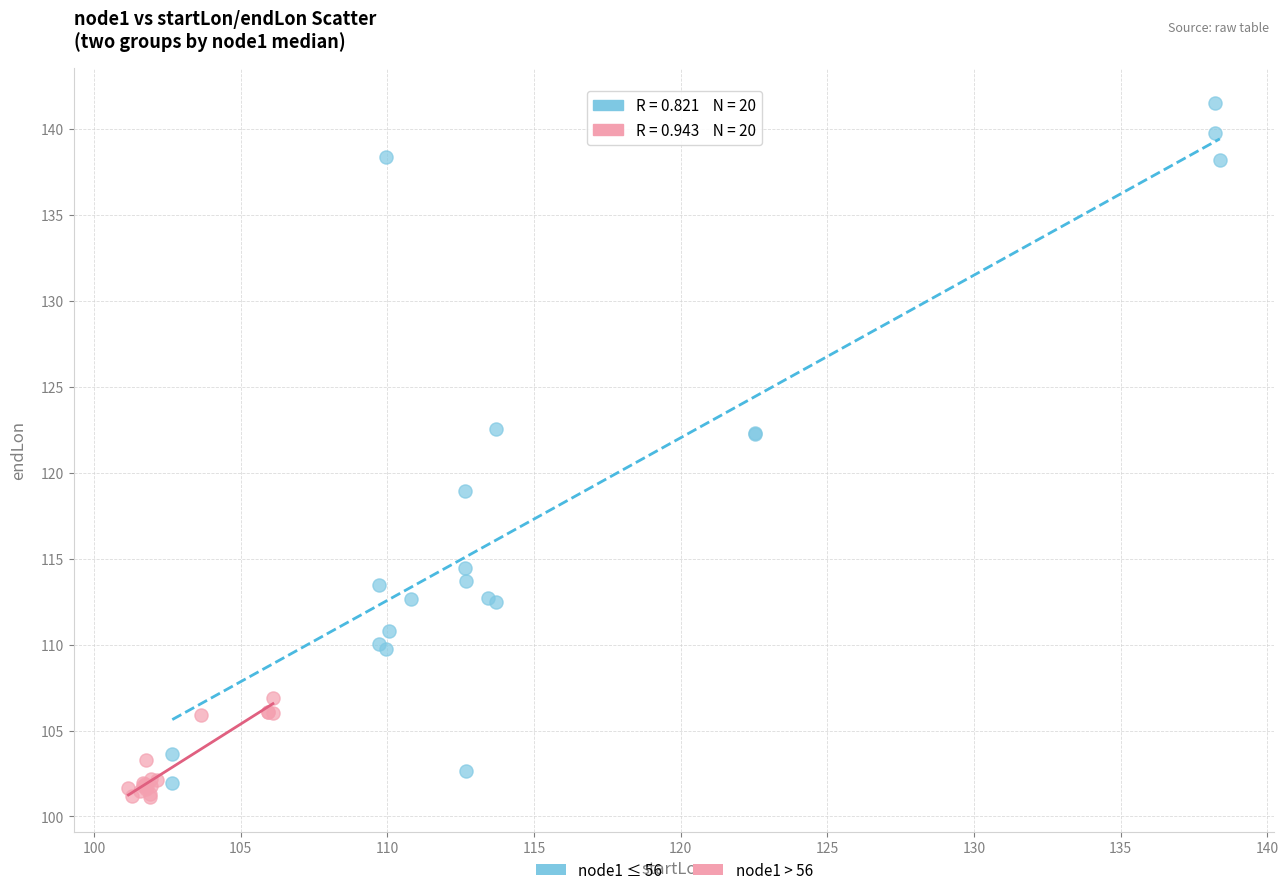

Which series has the widest spread of Y values?

node1 ≤ 56